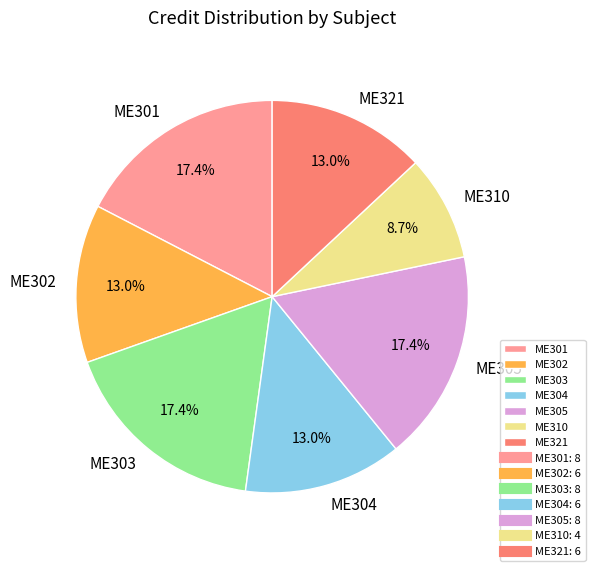

To the nearest percent, what is the combined percentage of ME302 and ME305?

30%